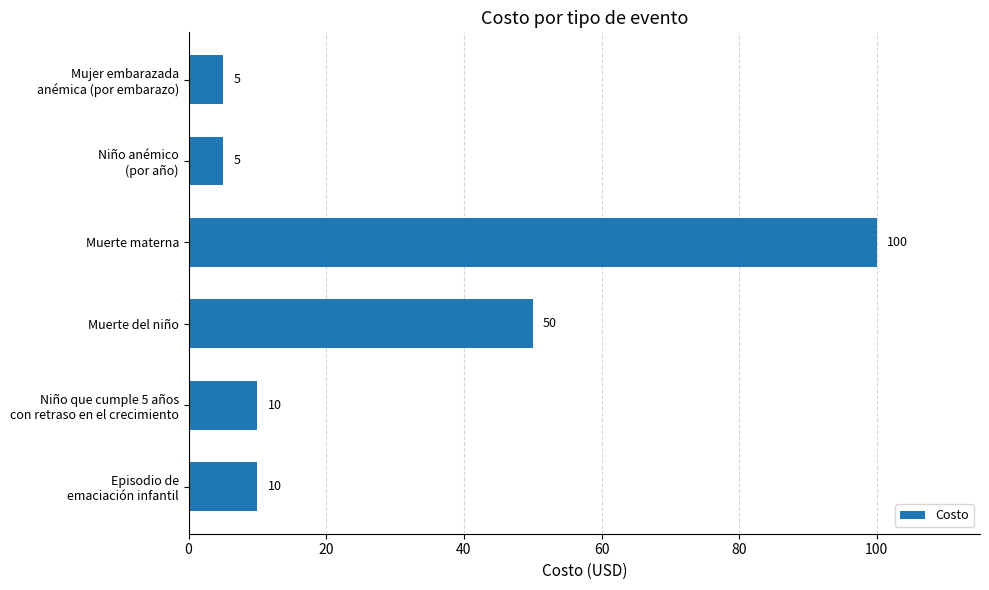

At which label is the value closest to 52?

Muerte del niño